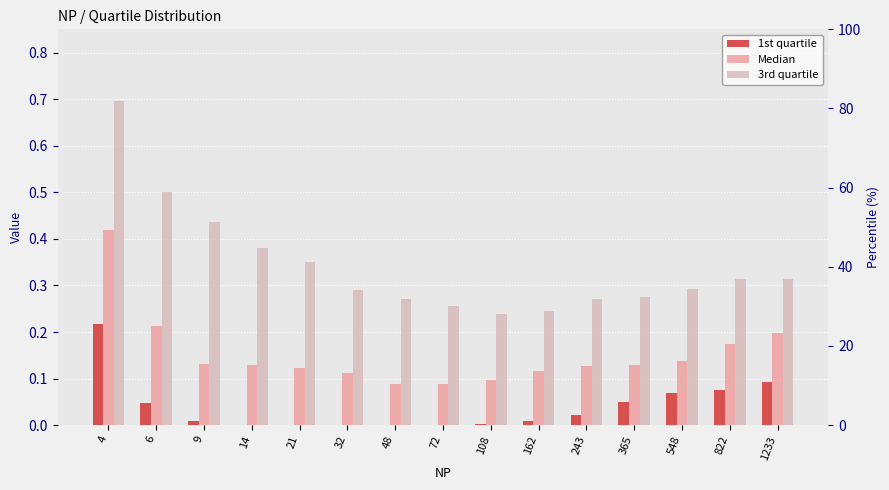

Which category has the highest value in the 3rd quartile series?

4